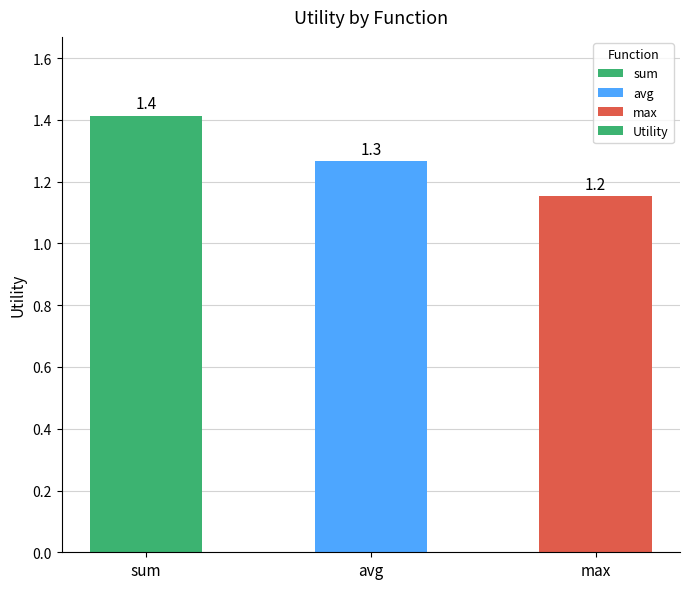

How many bars are there in total?

3